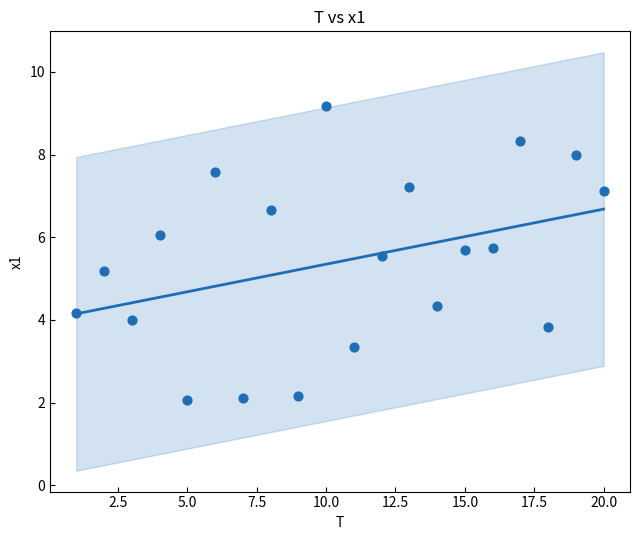

What is the range of X values (max minus min)?

19.0